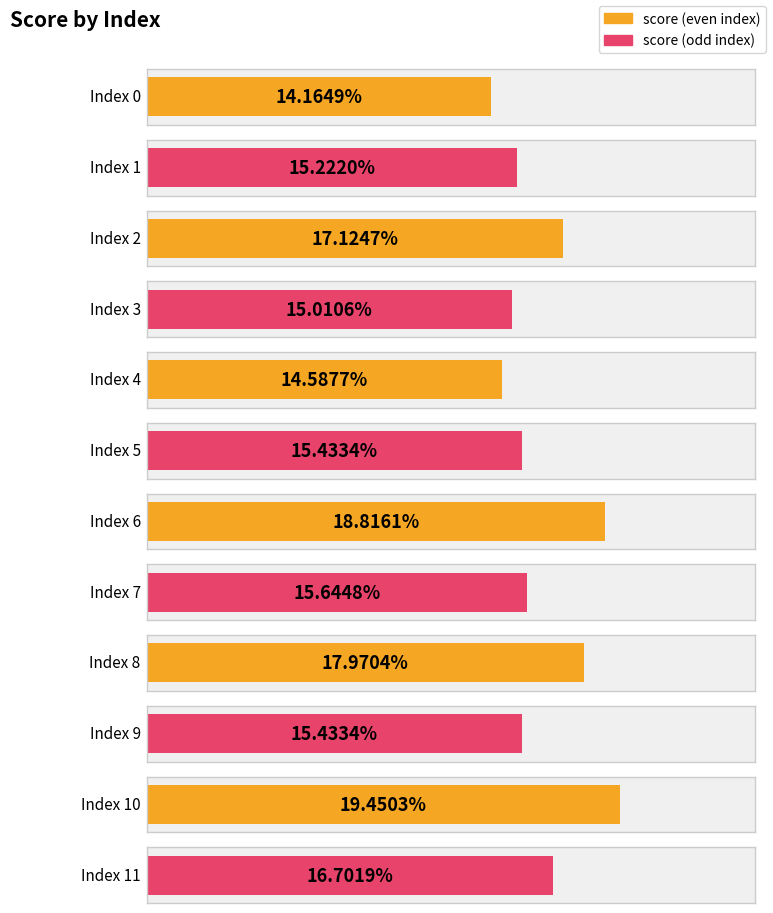

Reading left to right, list all the values displayed in this chart.

0.1	0.2	0.2	0.2	0.1	0.2	0.2	0.2	0.2	0.2	0.2	0.2